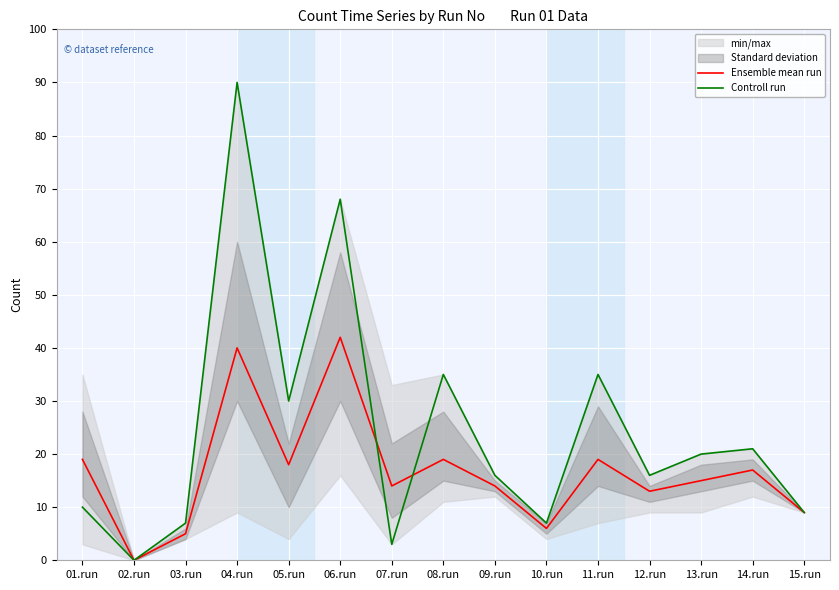

Reading left to right, what are all the values shown in this chart?

Ensemble mean run: 19	0	5	40	18	42	14	19	14	6	19	13	15	17	9
Controll run: 10	0	7	90	30	68	3	35	16	7	35	16	20	21	9